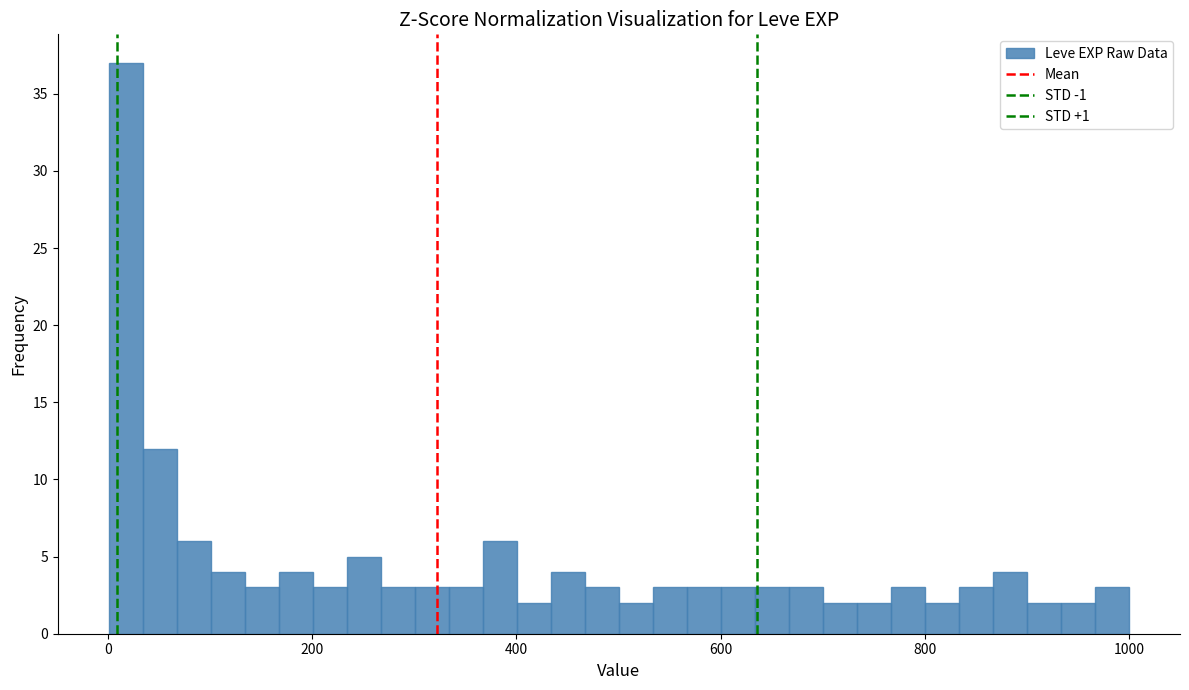

Around what value on the x-axis is the tallest bar? Give the approximate position of its centre, as read against the axis.

20